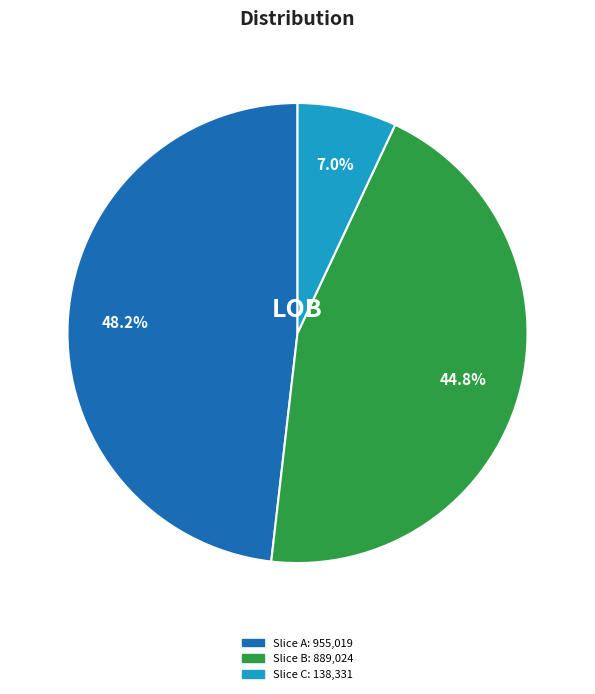

Is there a majority slice in this chart?

No